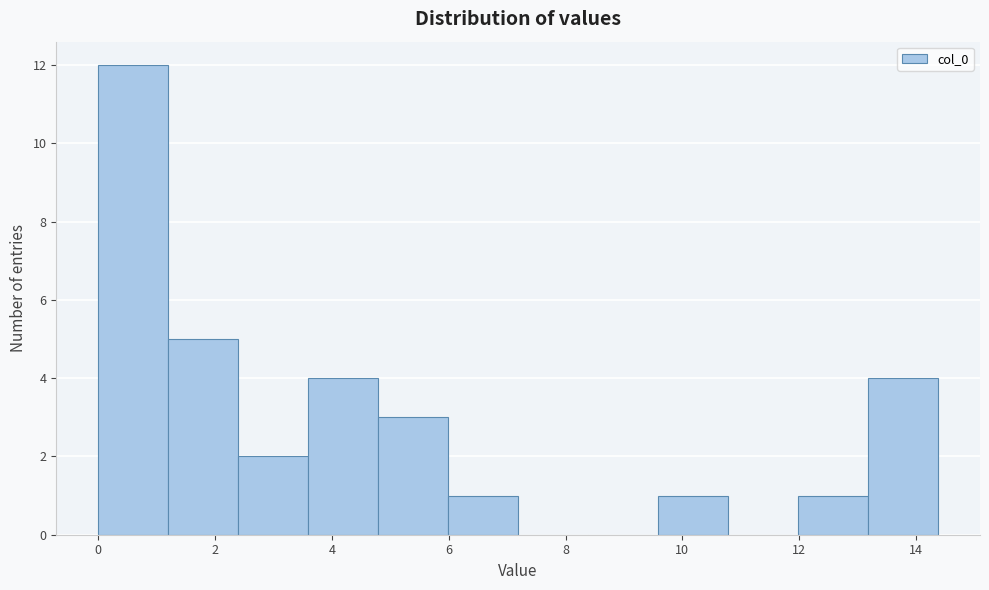

How tall is the bar that spans 4.8 to 6.0 on the x-axis? Neither the bar edges nor the heights are printed on the chart, so give them approximately, as read against the axes.

3